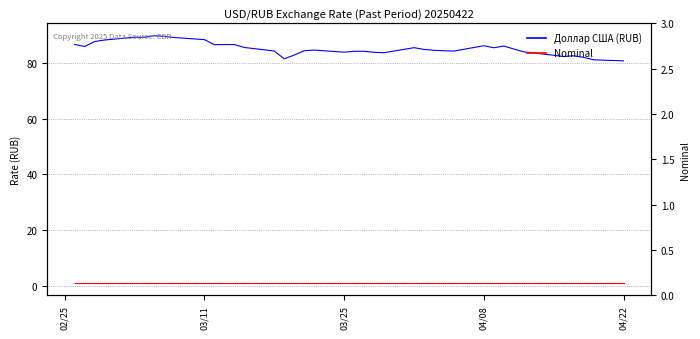

True or false: Nominal and Доллар США (RUB) cross at least once.

False